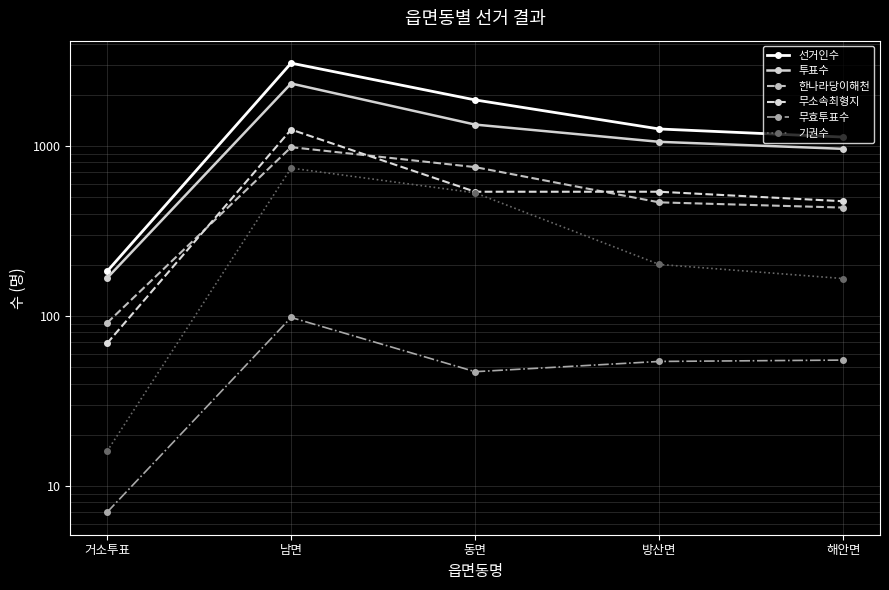

Where is the first local maximum for 투표수?

남면